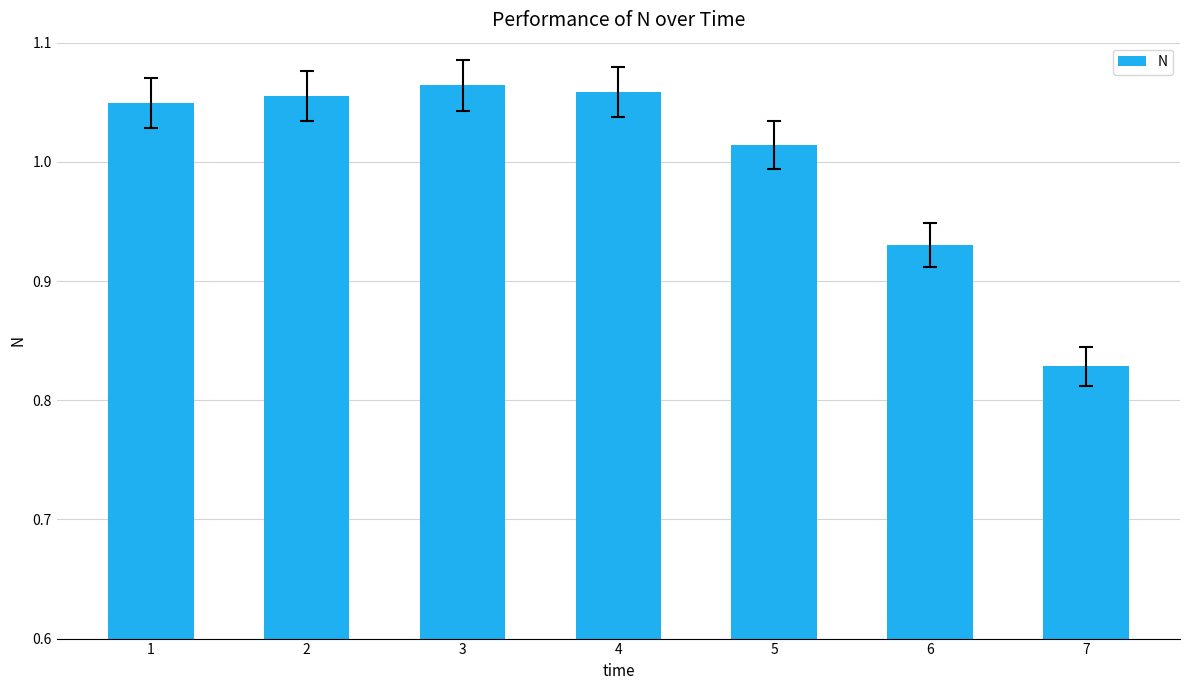

True or false: the data shows 1.4 at 2.

False